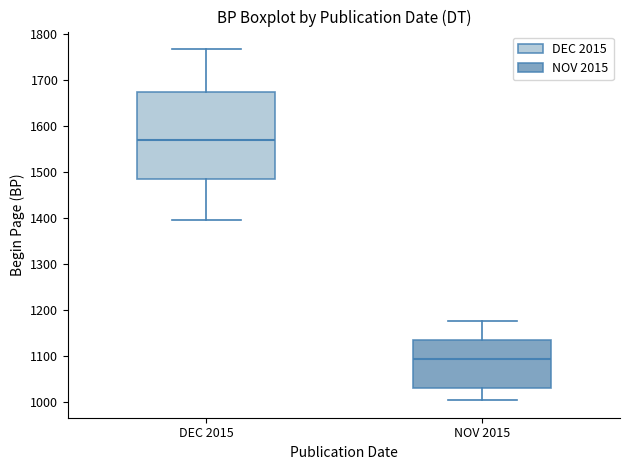

Comparing the boxes themselves (not the whiskers), which one is the tallest?

DEC 2015